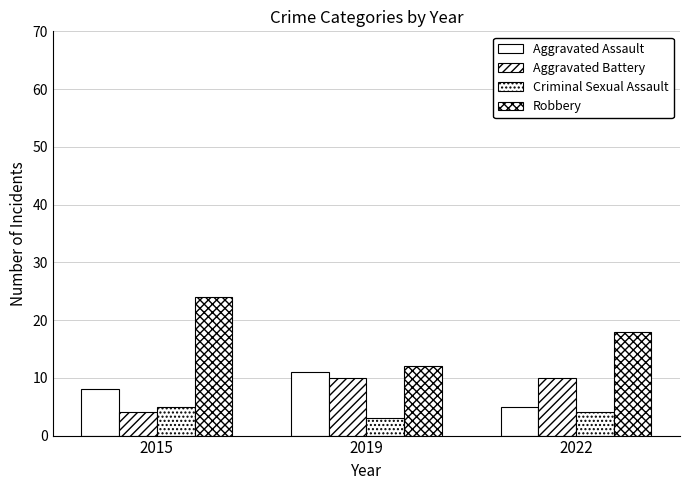

Between 2019 and 2022, which is larger?

2019